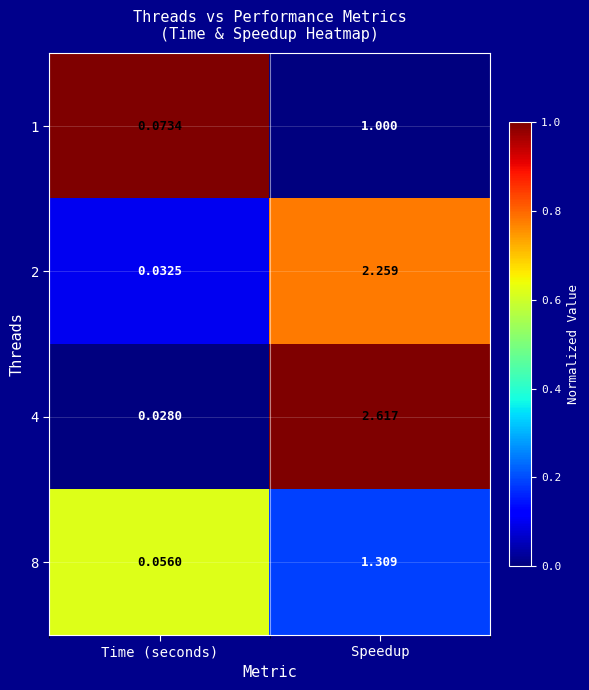

Which label corresponds to the largest value in the chart?

Speedup